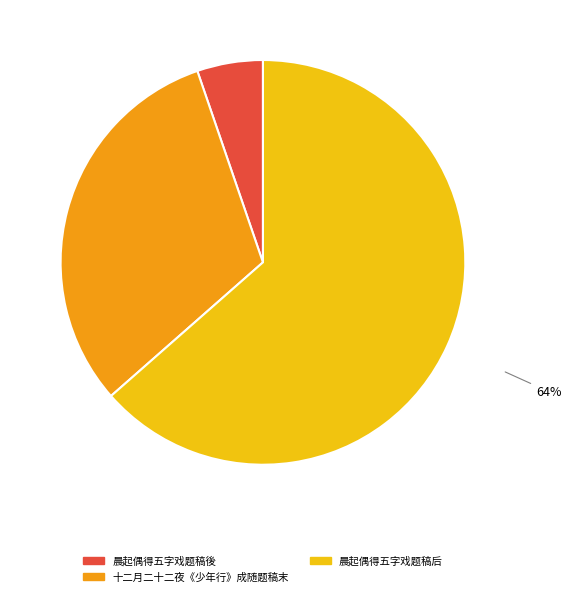

How many slices are in this pie chart?

3